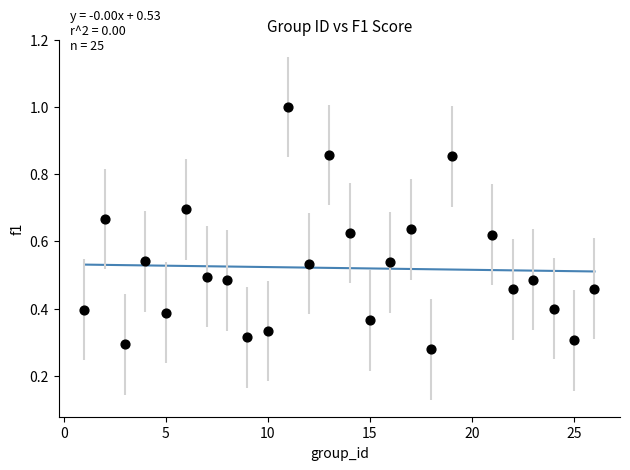

What is the range of X values (max minus min)?

25.0